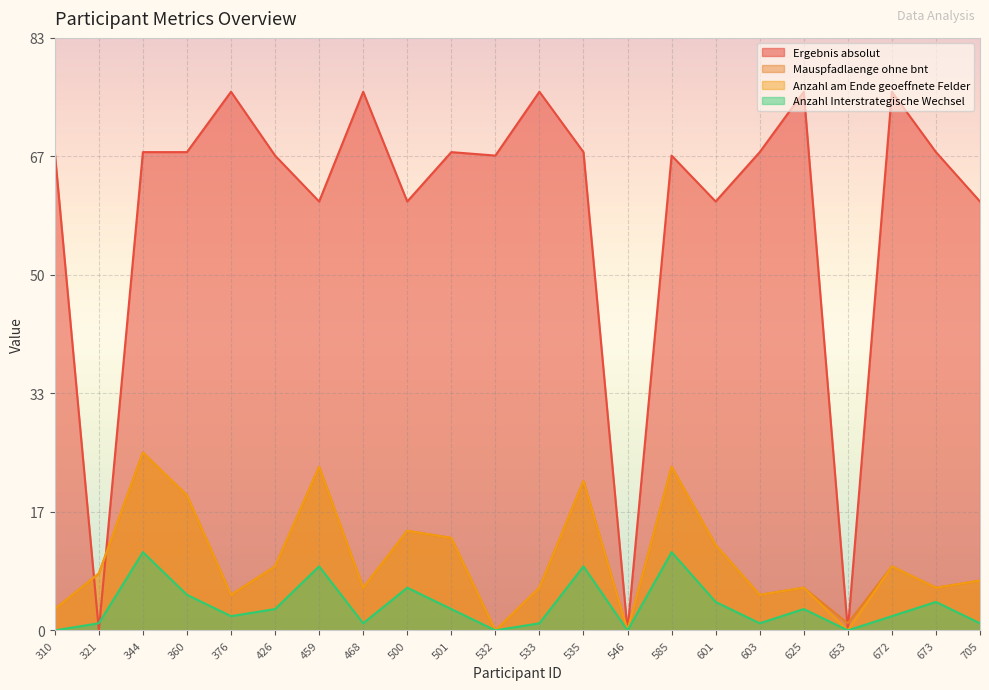

Where is Anzahl Interstrategische Wechsel nearest to the value 5?

360